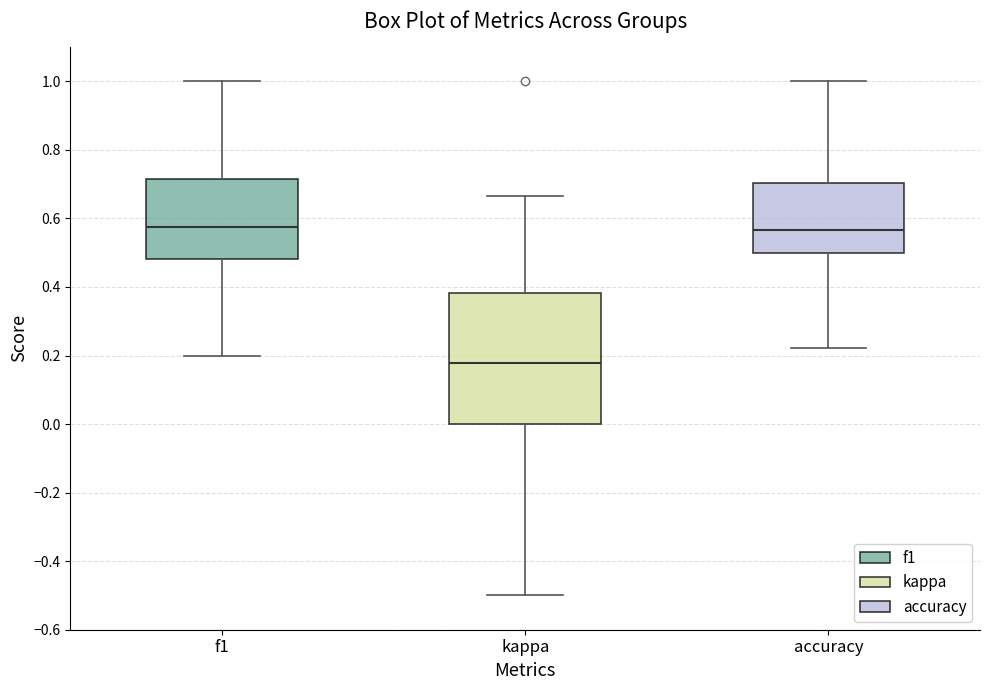

Reading left to right, read every box against the y-axis: the position of its median line, the range the box covers, and the ends of its whiskers. The values are not printed on the chart, so give them approximately, as read against the axis.

f1: median 0.58, box 0.48 to 0.72, whiskers 0.20 to 1.00
kappa: median 0.18, box 0.00 to 0.38, whiskers -0.50 to 0.66
accuracy: median 0.56, box 0.50 to 0.70, whiskers 0.22 to 1.00